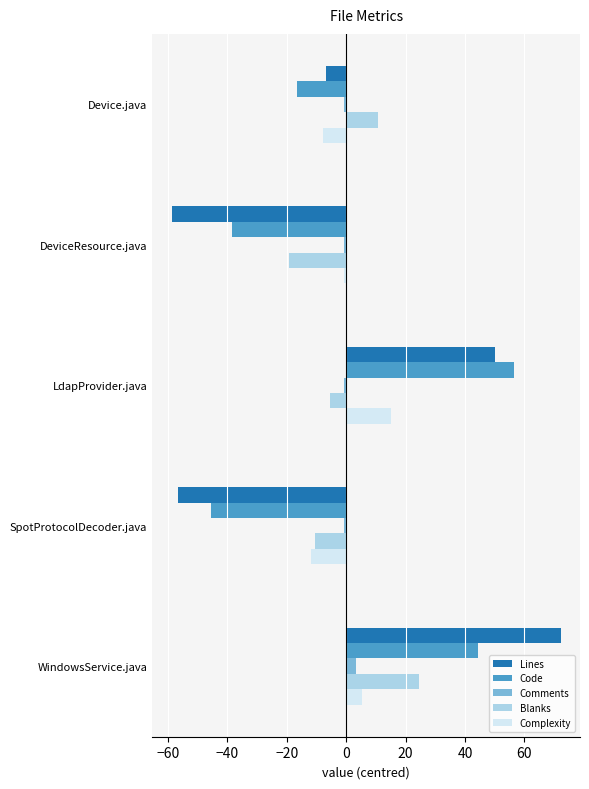

Is the value of Blanks at WindowsService.java greater than the value of Comments at Device.java?

Yes